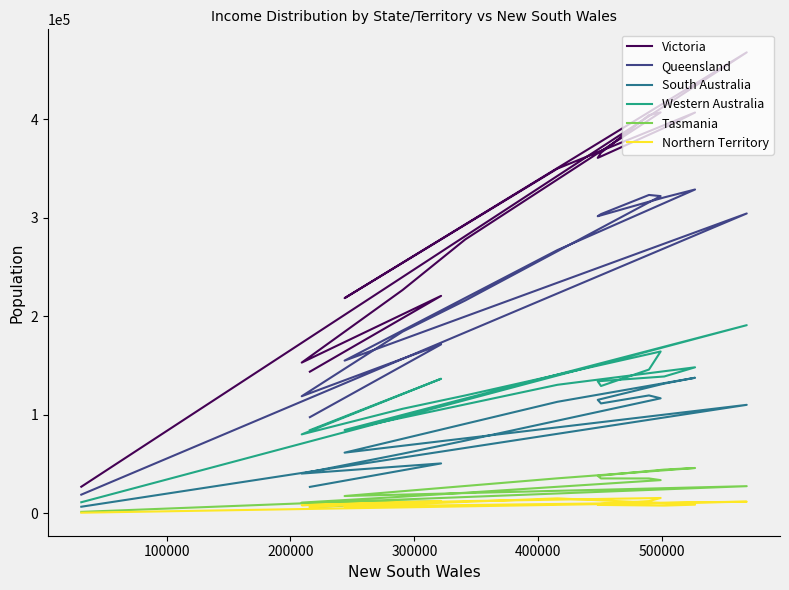

True or false: Victoria and Queensland cross at least once.

False